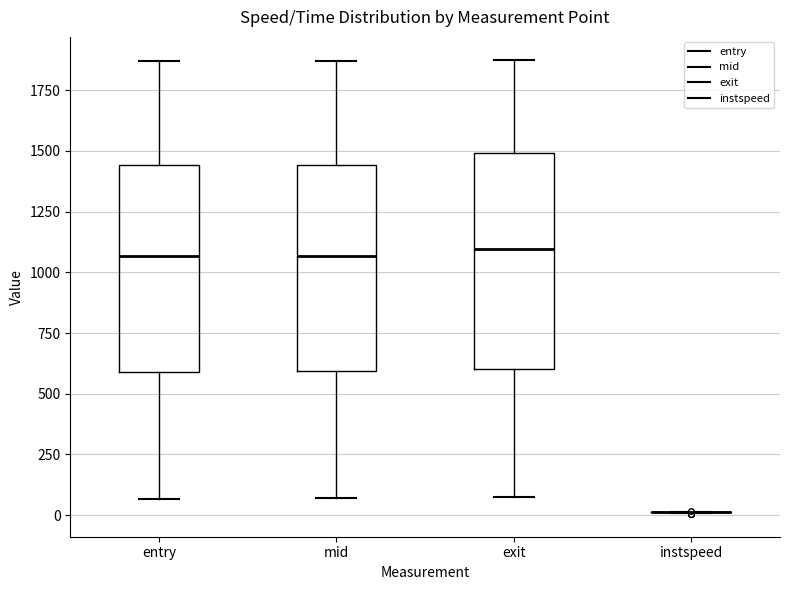

Reading left to right, transcribe this box plot: for each box, give where its median line is, the range the box spans, and where its two whiskers end, as read against the y-axis. The values are not printed on the chart, so give them approximately, as read against the axis.

entry: median 1050, box 600 to 1450, whiskers 50 to 1850
mid: median 1050, box 600 to 1450, whiskers 50 to 1850
exit: median 1100, box 600 to 1500, whiskers 100 to 1900
instspeed: box collapsed to a line at 0, whiskers 0 to 0